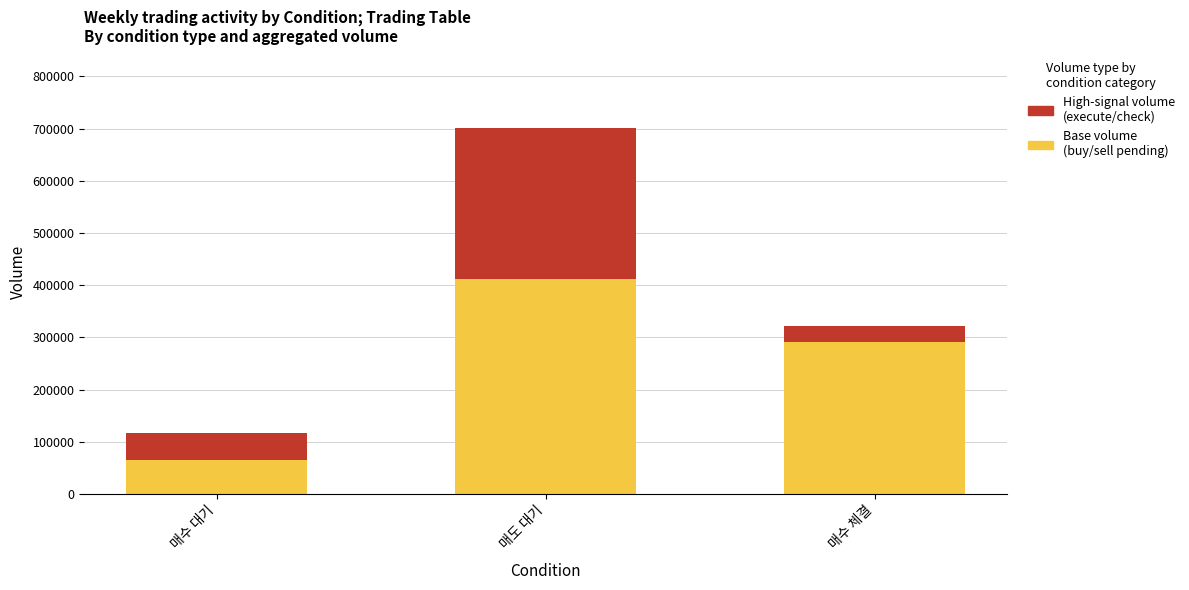

List the labels in order of Base volume (buy/sell pending) value, smallest first.

매수 대기, 매수 체결, 매도 대기